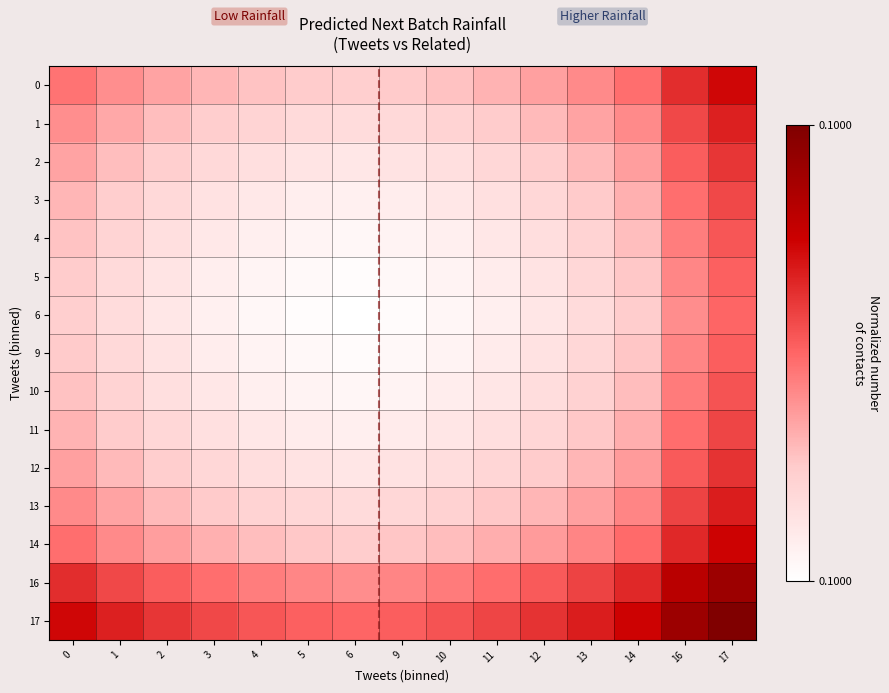

What is the total value across all series at 14?

1.5